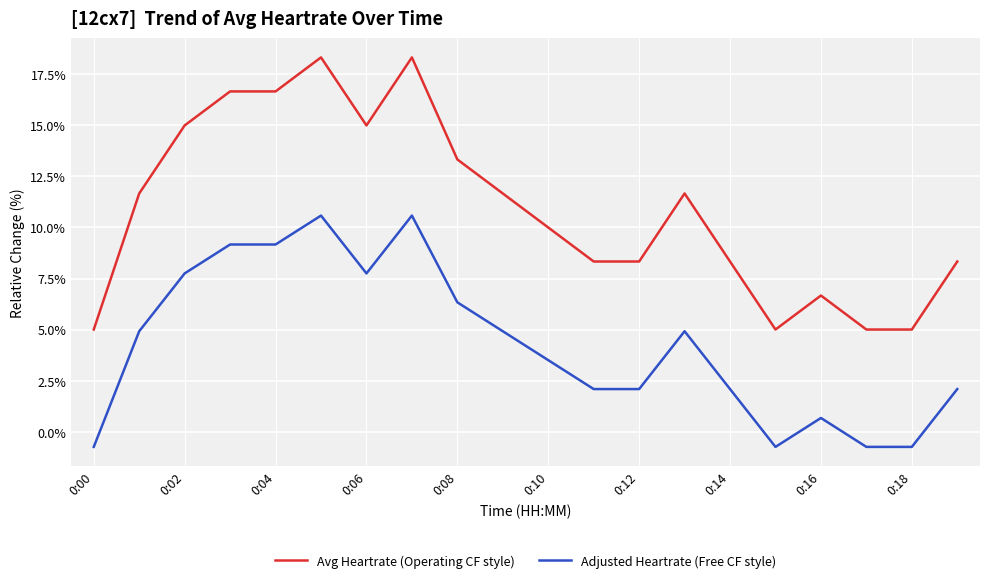

At how many categories does at least one series exceed 4?

20